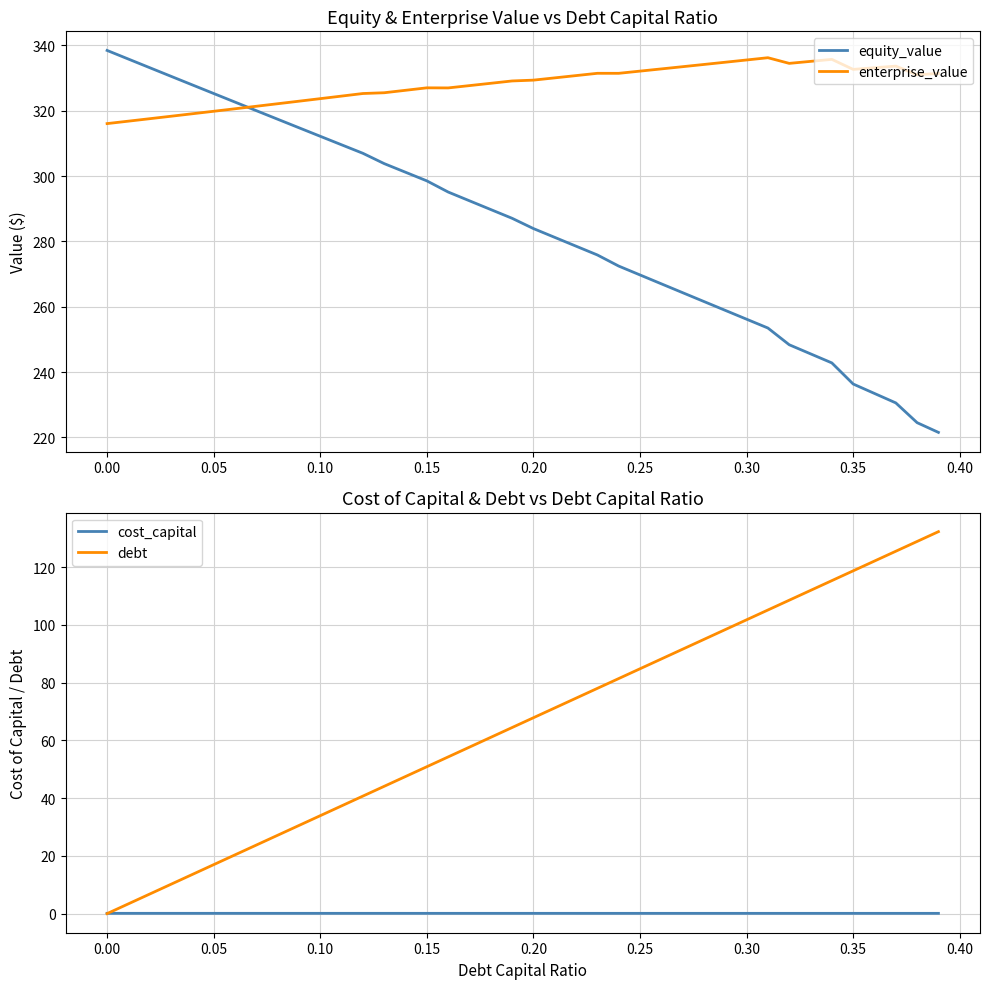

What is the maximum value for enterprise_value?

336.2